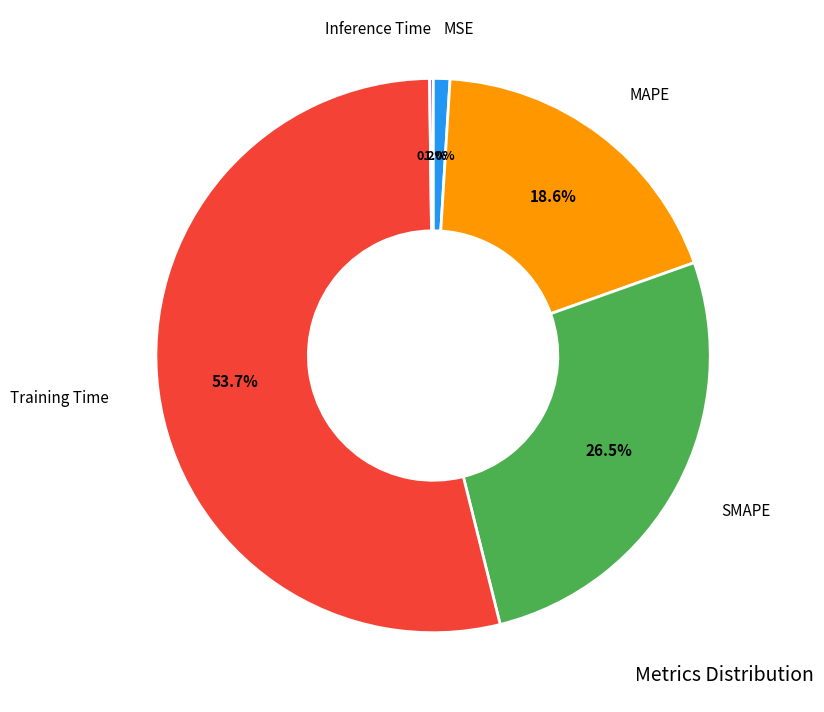

Is there a majority slice in this chart?

Yes